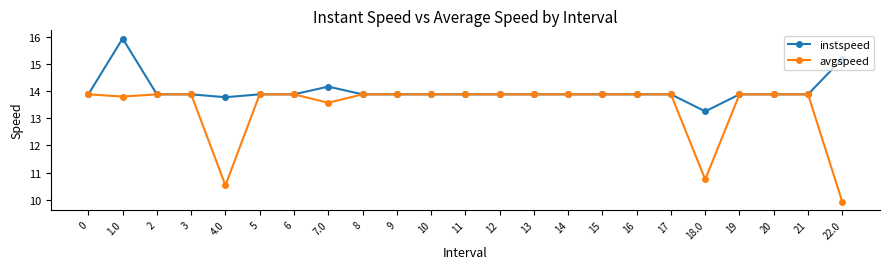

What is the approximate value of instspeed at 10?

13.9